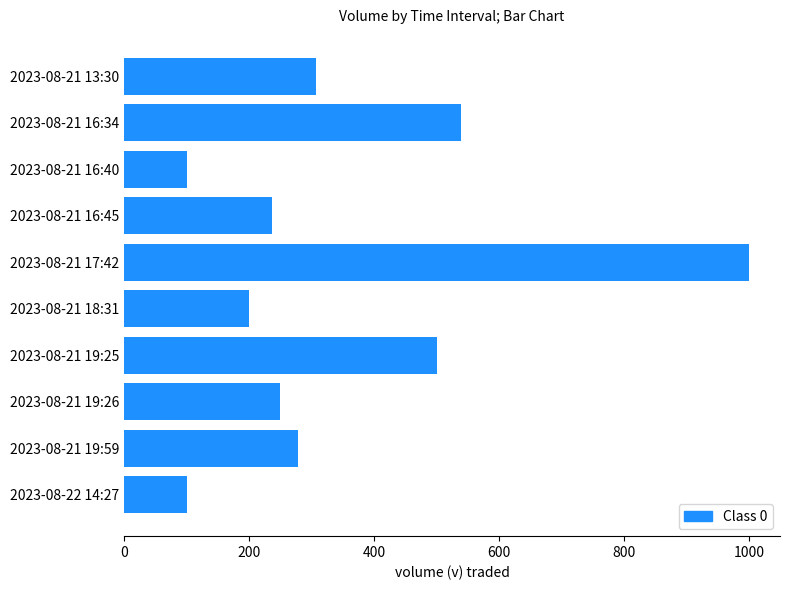

True or false: the data shows 237 at 2023-08-21 16:45.

True